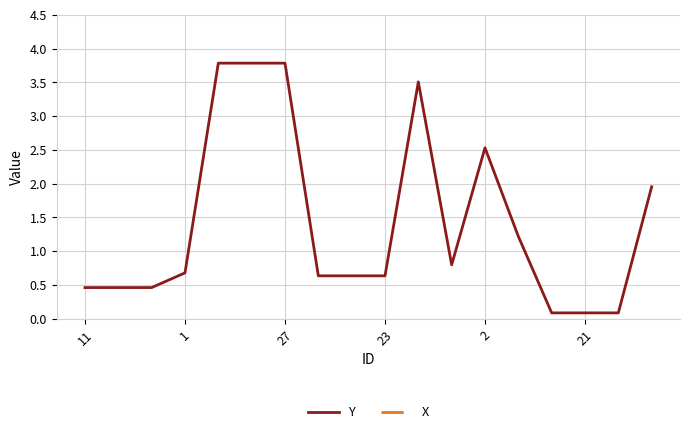

What is the sum of all X values?

619.5